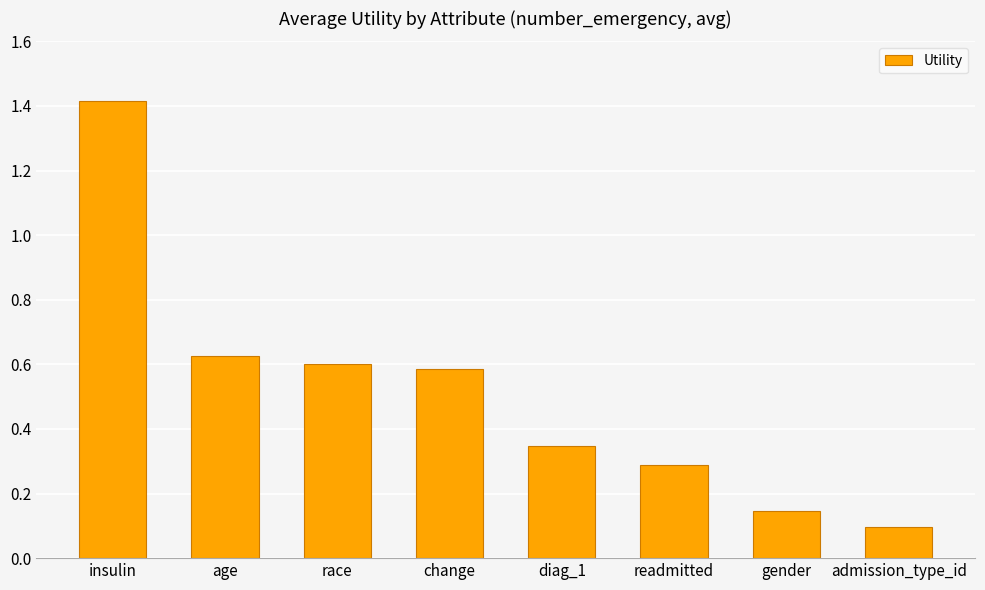

Are the bars grouped side by side (vs. stacked)?

No